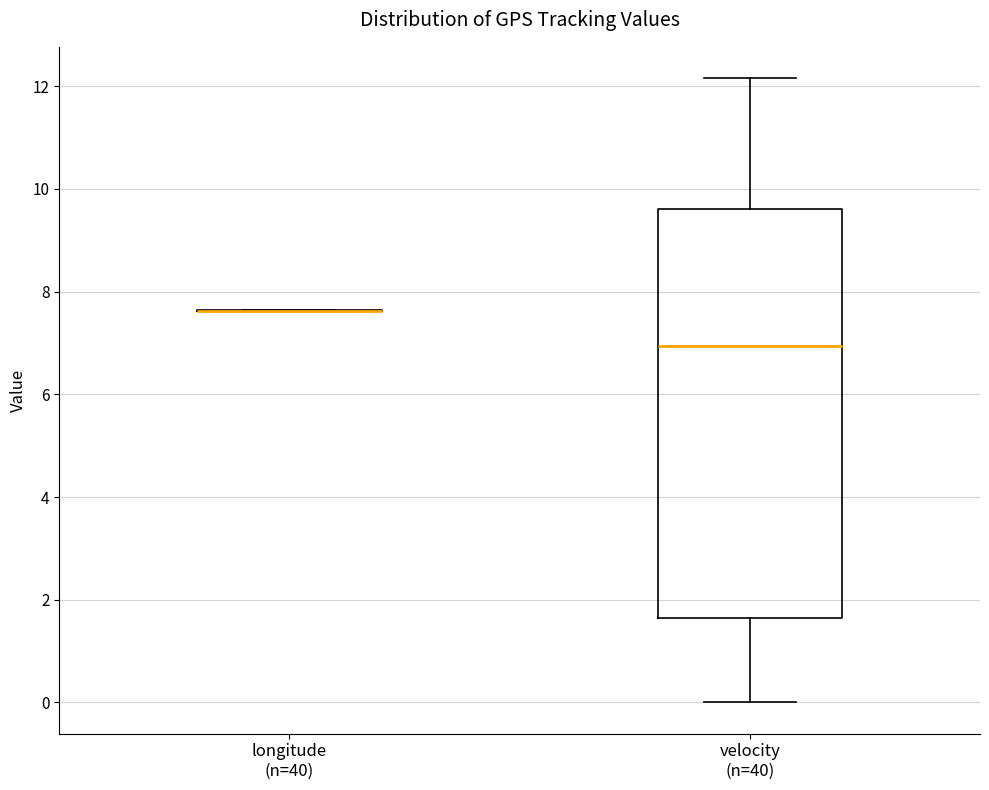

Reading left to right, read every box against the y-axis: the position of its median line, the range the box covers, and the ends of its whiskers. The values are not printed on the chart, so give them approximately, as read against the axis.

longitude (n=40): box collapsed to a line at 7.6, whiskers 7.6 to 7.6
velocity (n=40): median 7.0, box 1.6 to 9.6, whiskers 0.0 to 12.2